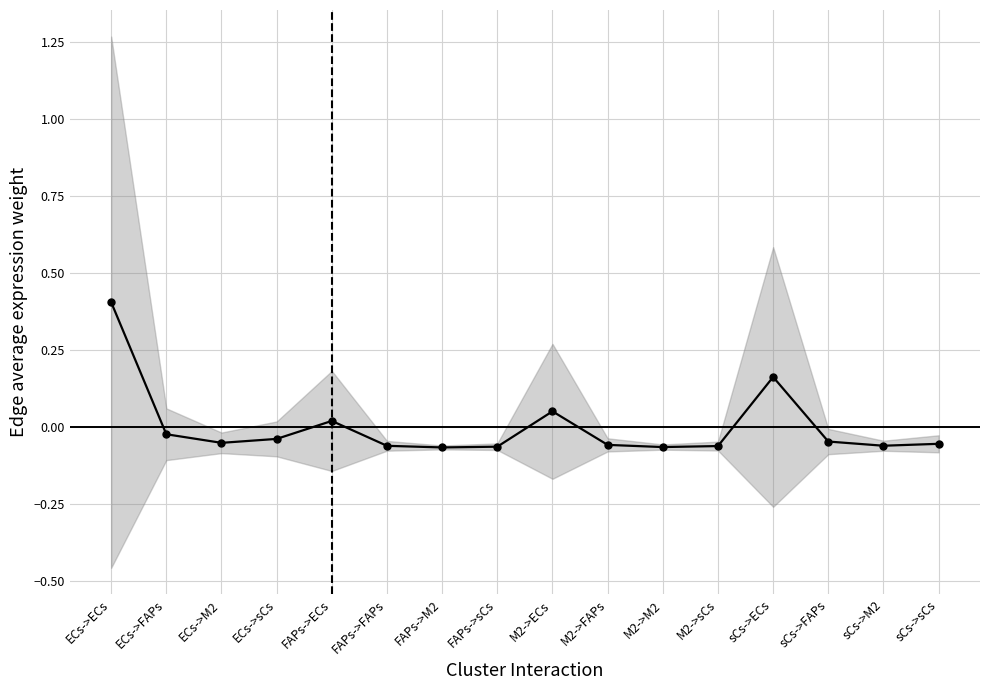

Rank the categories by value from lowest to highest.

FAPs->M2, M2->M2, FAPs->sCs, M2->sCs, FAPs->FAPs, sCs->M2, M2->FAPs, sCs->sCs, ECs->M2, sCs->FAPs, ECs->sCs, ECs->FAPs, FAPs->ECs, M2->ECs, sCs->ECs, ECs->ECs